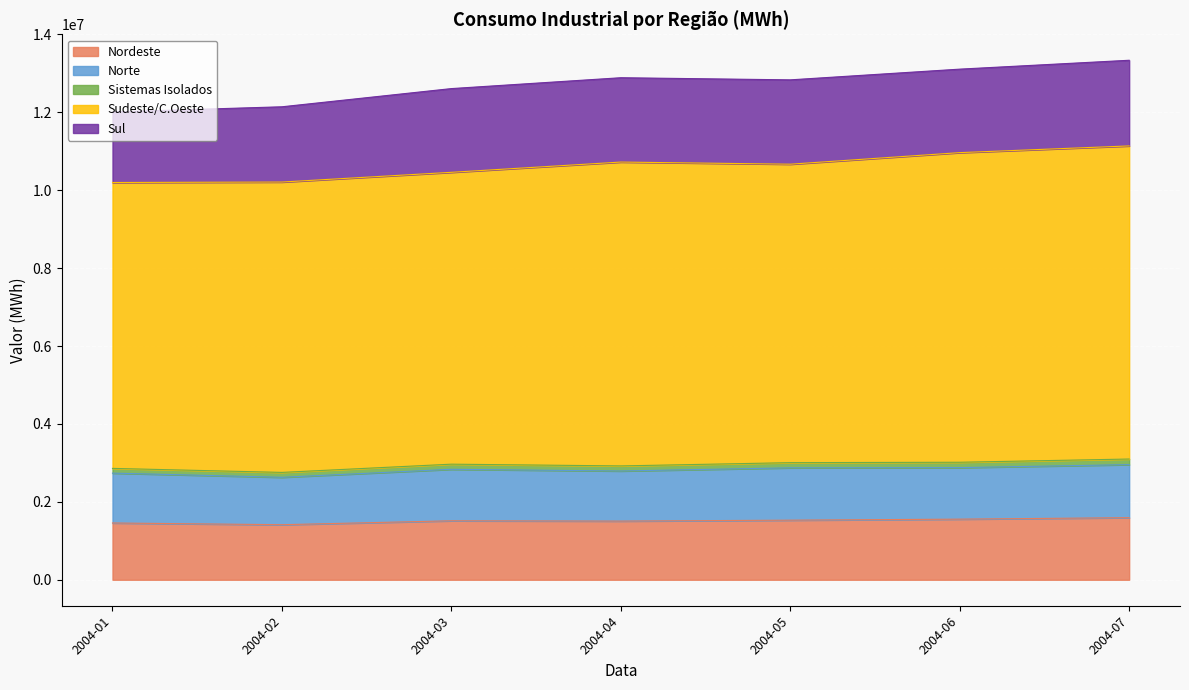

Which series has the largest total across all categories?

Sudeste/C.Oeste